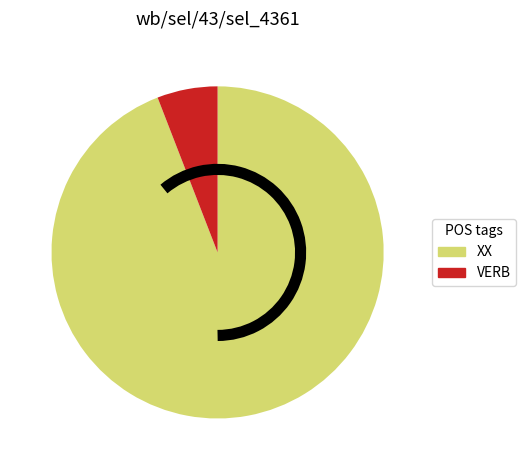

The VERB slice represents 20% of the pie. True or false?

False